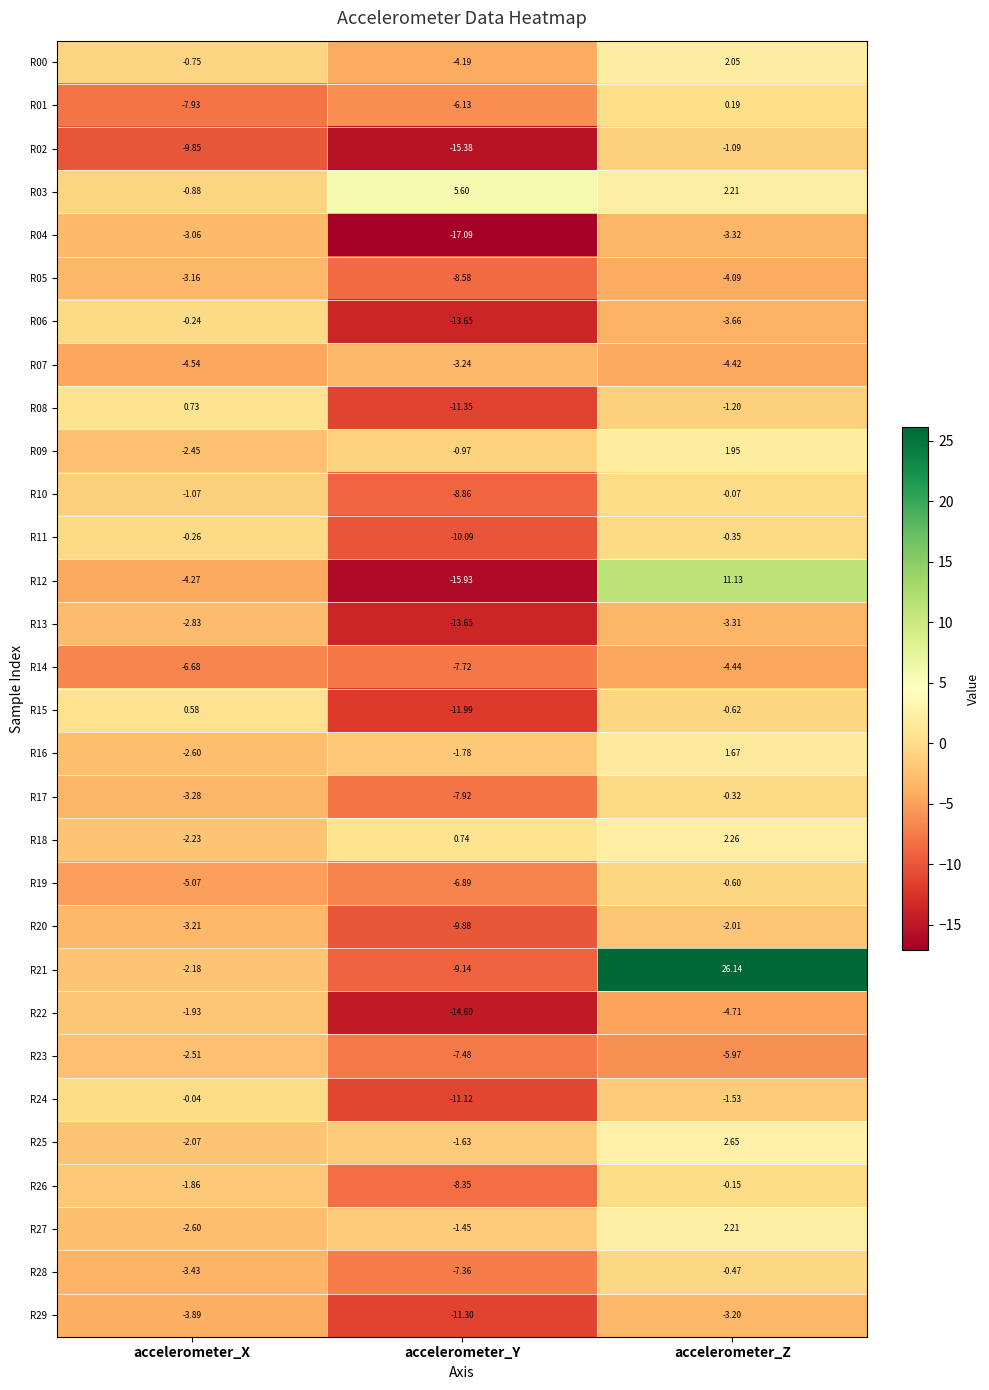

Which category has the highest value in the R26 series?

accelerometer_Z